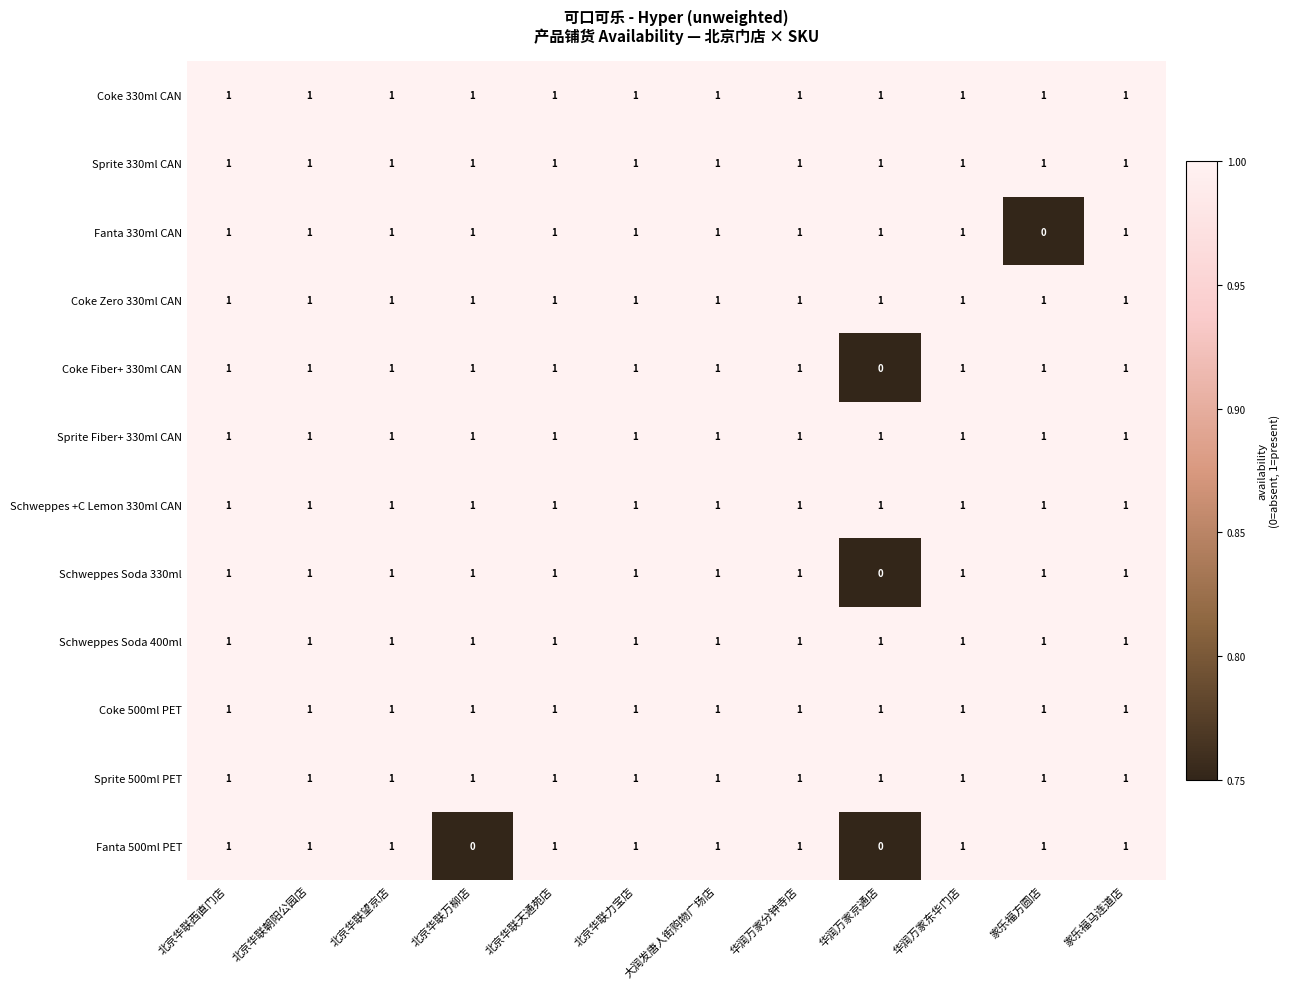

The value of Sprite Fiber+ 330ml CAN at 北京华联朝阳公园店 is 2. True or false?

False